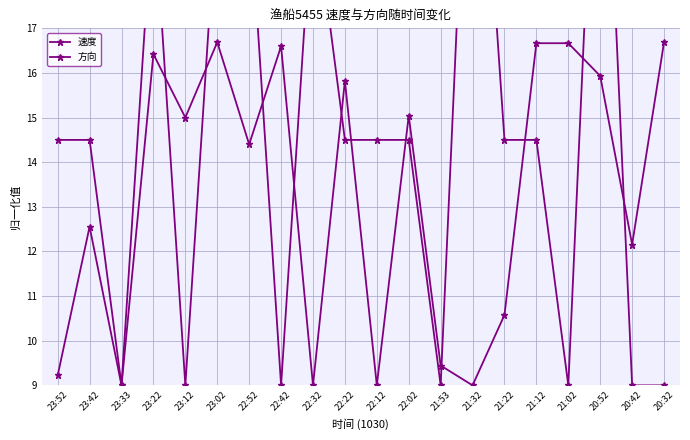

Does the chart display data point markers on the line(s)?

Yes